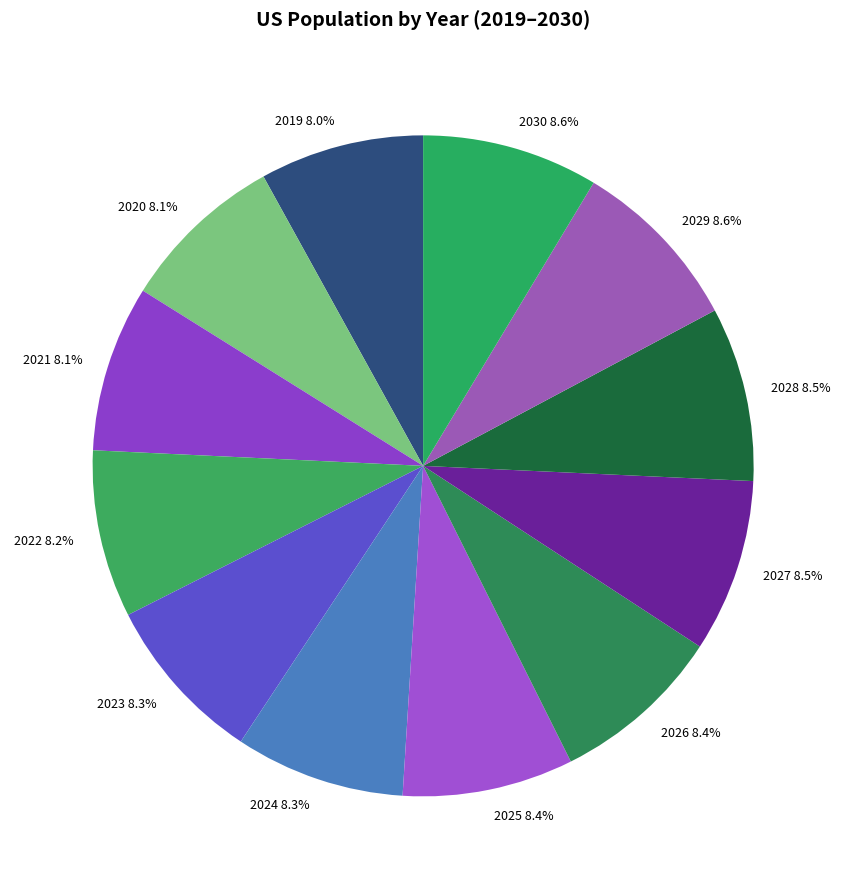

What percentage do 2027 8.5% and 2028 8.5% together represent?

17.0%